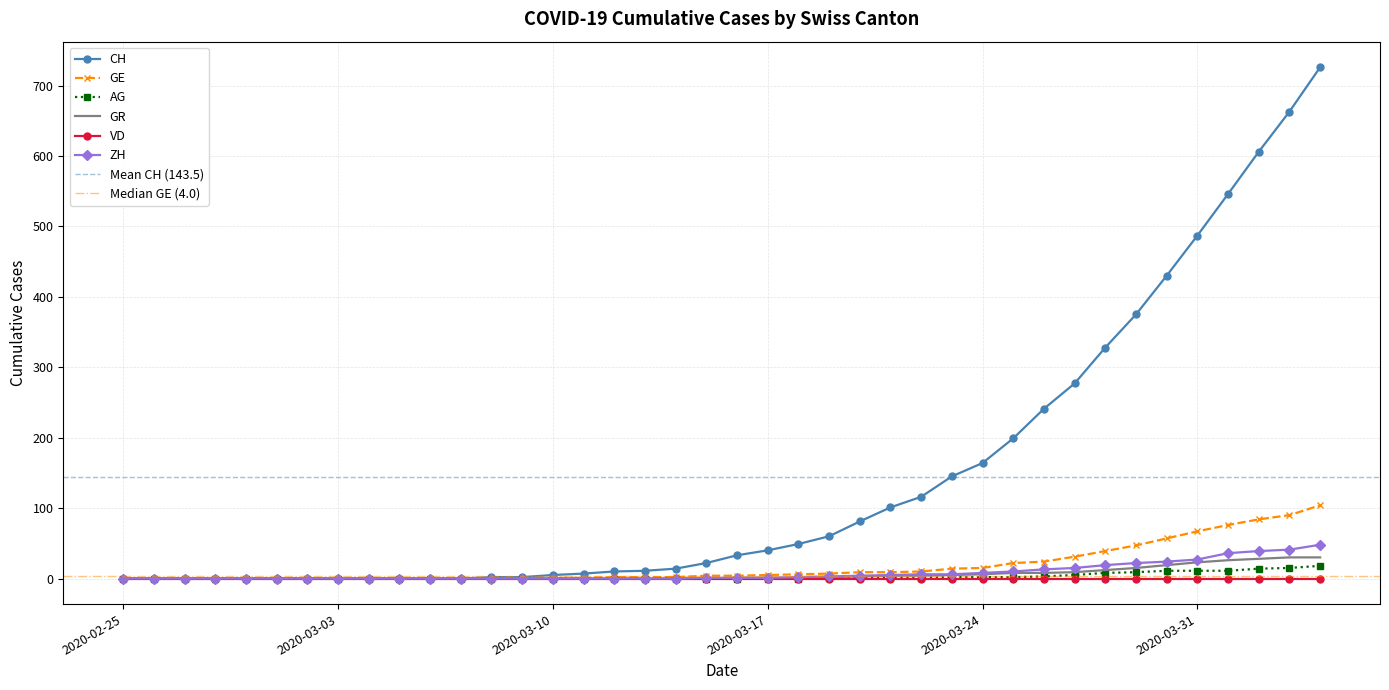

What is the label of the 8th point from the right?

2020-03-28